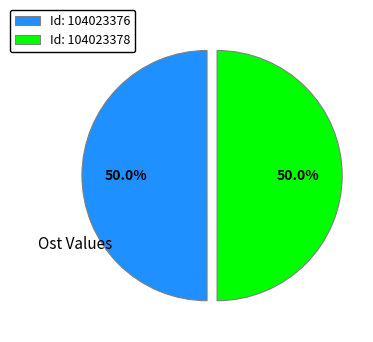

What is the ratio of the value at Id: 104023376 to the value at Id: 104023378?

1.0